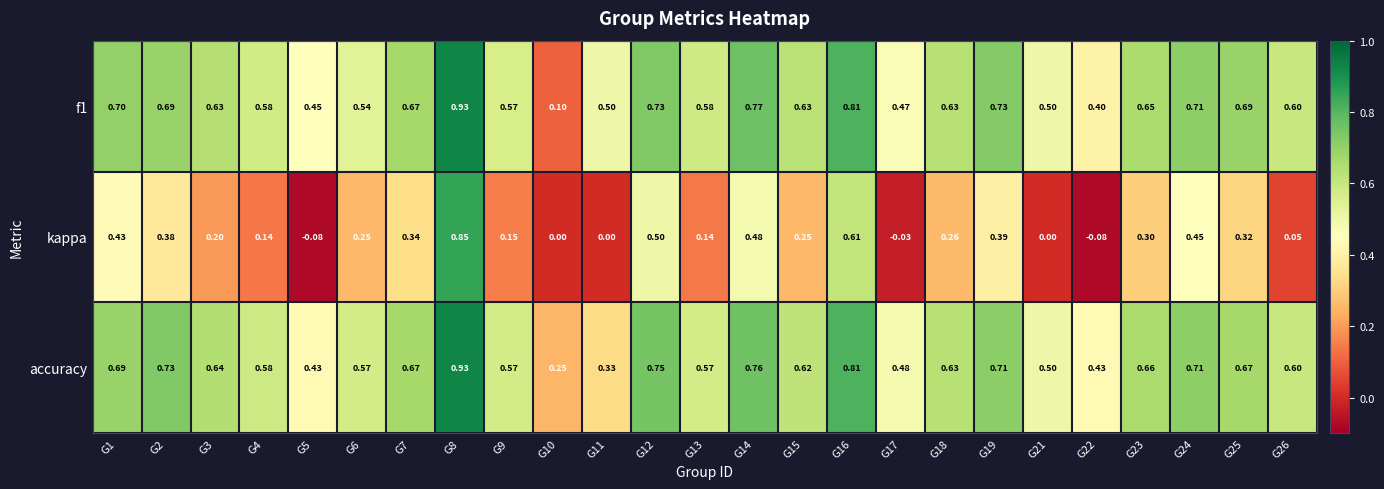

Which series has the widest spread of values?

kappa